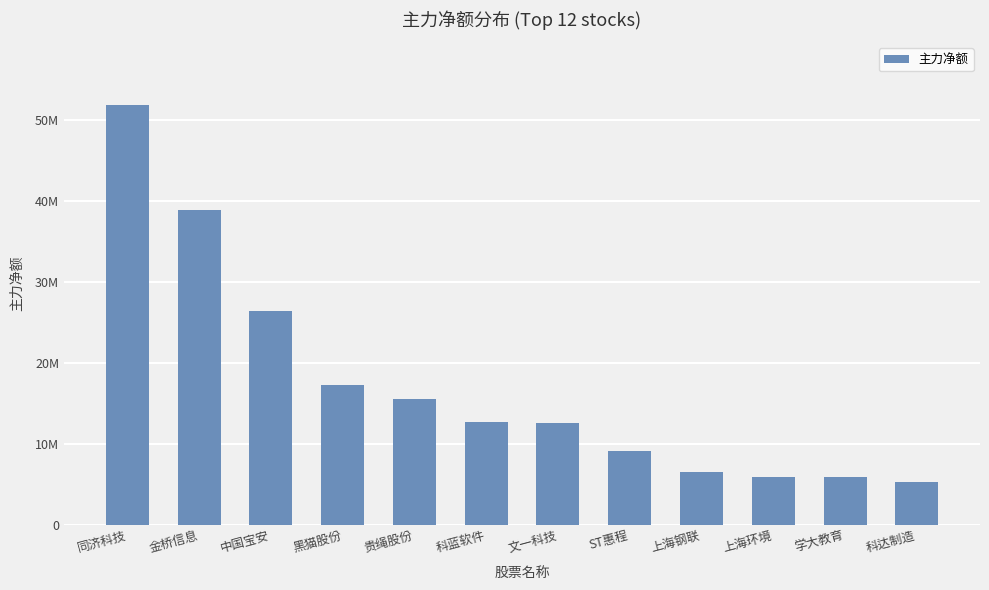

What is the label of the 12th bar from the right?

同济科技